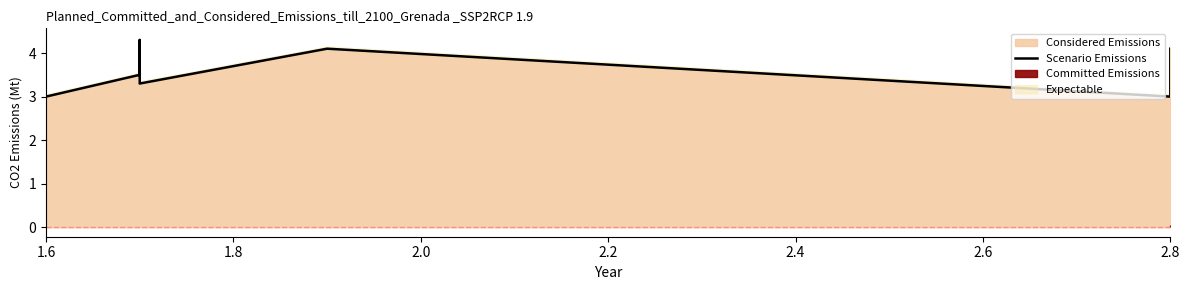

What is the average value?

3.6